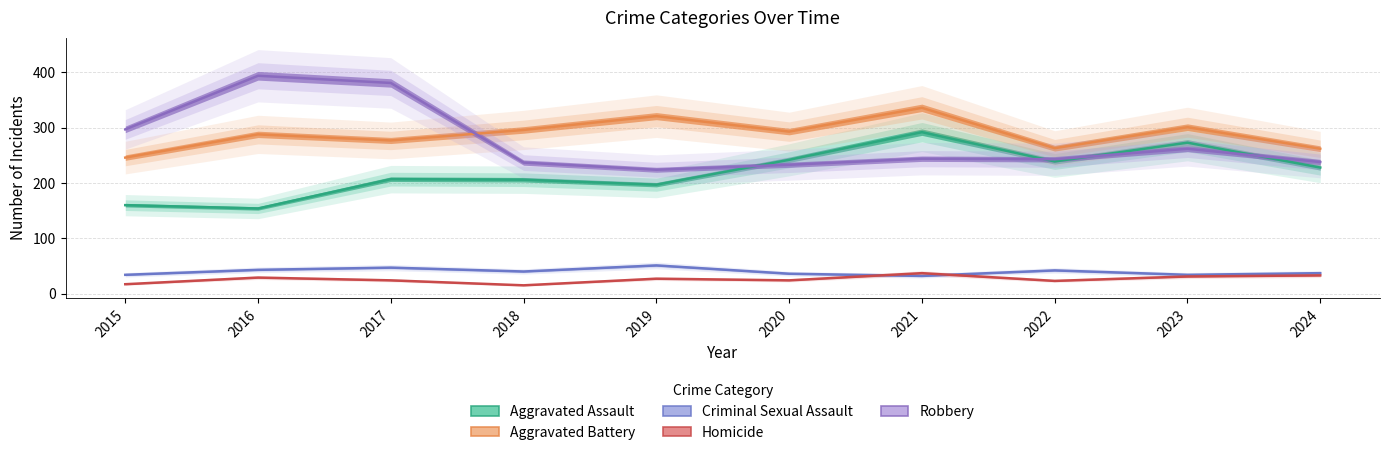

Which has a higher value, 2019 or 2020?

2020